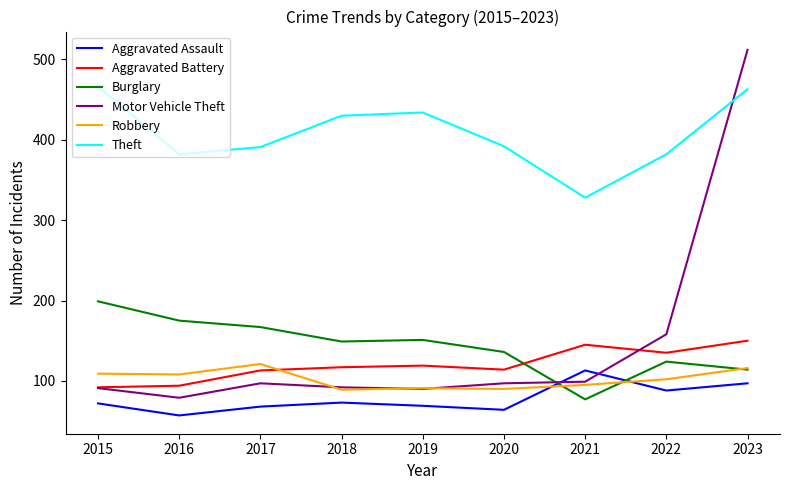

Rank the series by their maximum value, from lowest to highest.

Aggravated Assault, Robbery, Aggravated Battery, Burglary, Theft, Motor Vehicle Theft